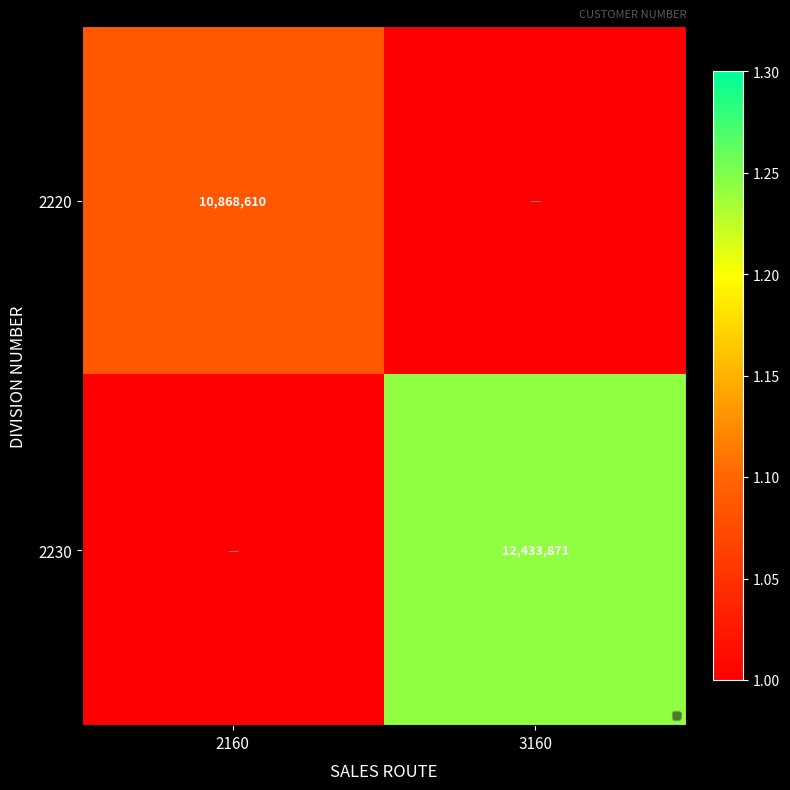

Is it true that 2230 equals 3260791 at 3160?

False